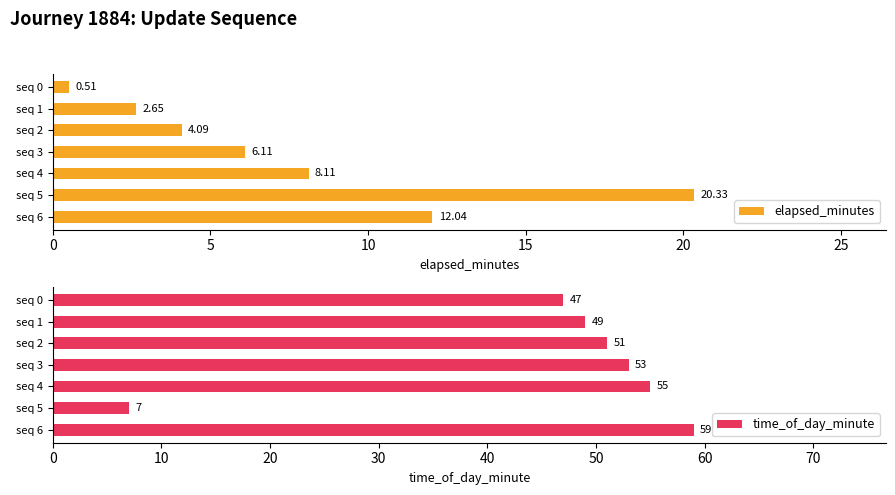

How many data points in elapsed_minutes are less than 6?

3